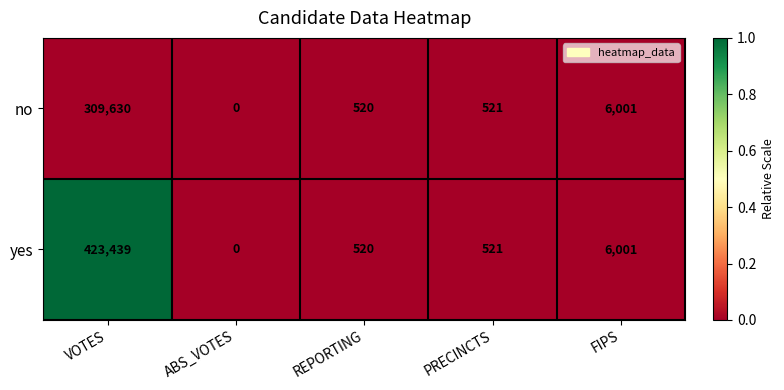

Which label corresponds to the largest value in the chart?

VOTES